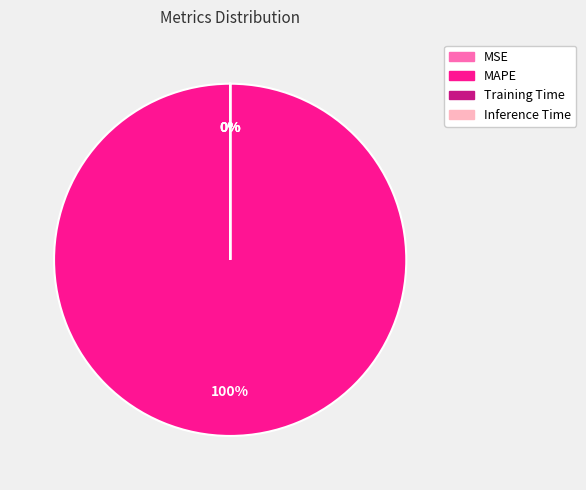

What is the largest slice in the pie chart?

MAPE